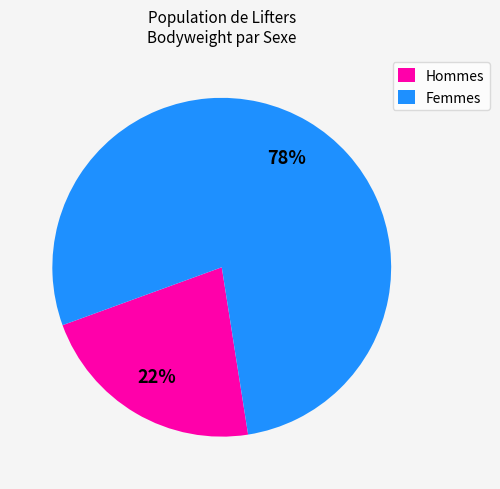

The Hommes slice represents 8% of the pie. True or false?

False